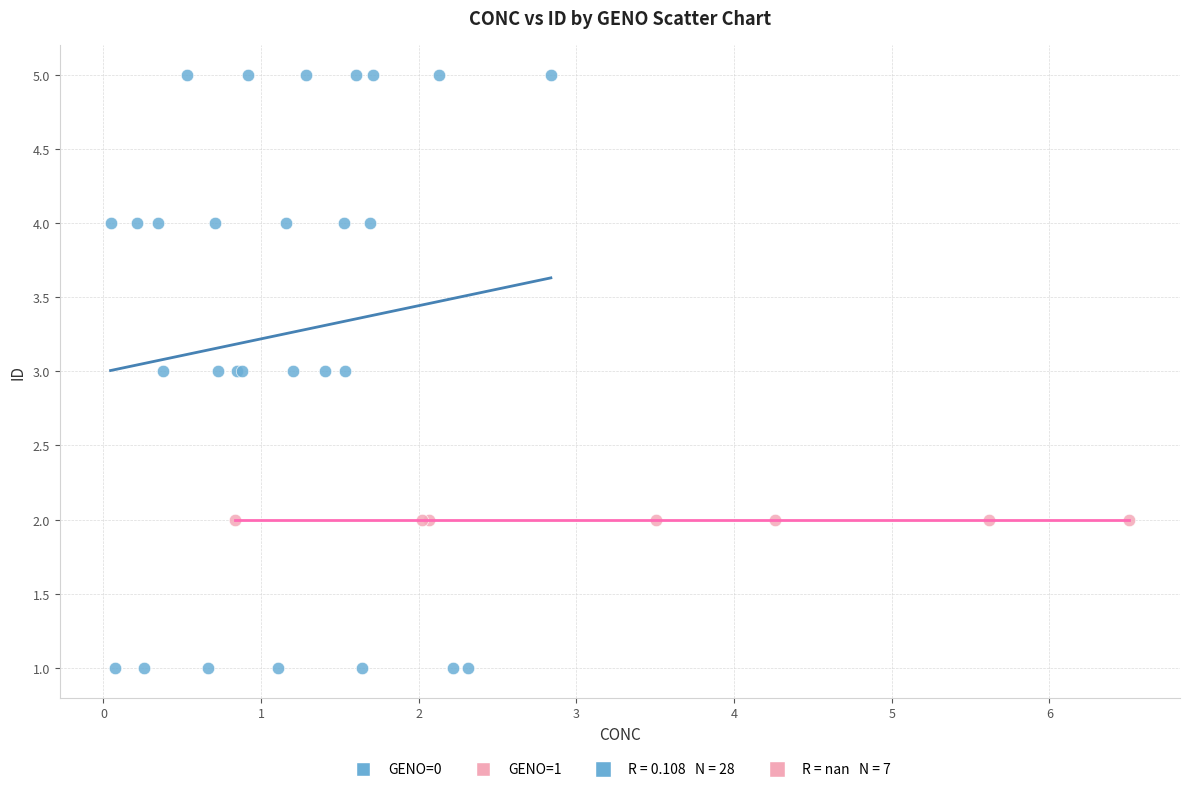

Which series contains the lowest Y value?

GENO=0